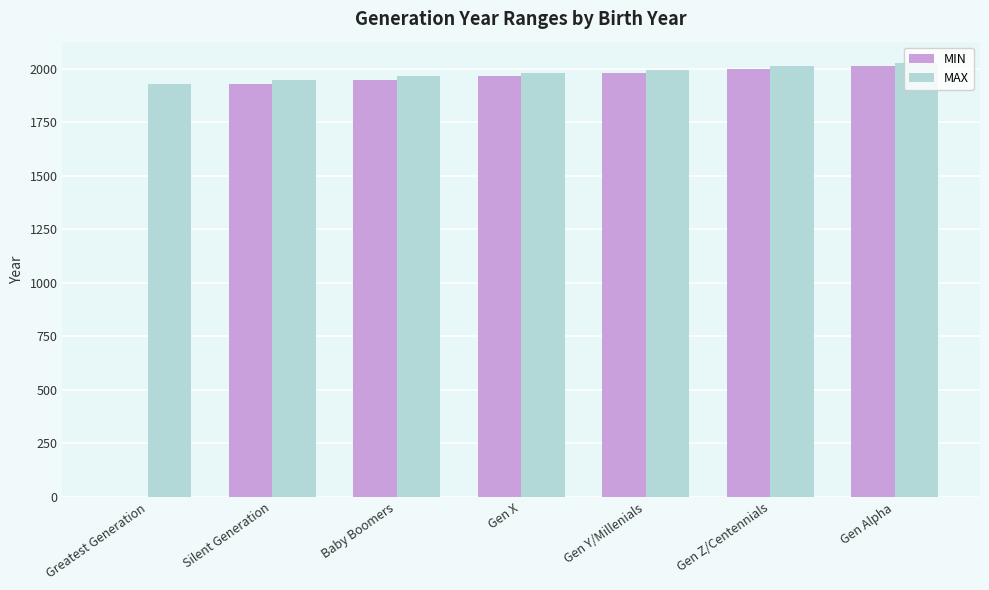

Reading left to right, what are all the values shown in this chart?

MIN: 0	1929	1947	1965	1981	1997	2013
MAX: 1928	1946	1964	1980	1996	2012	2025